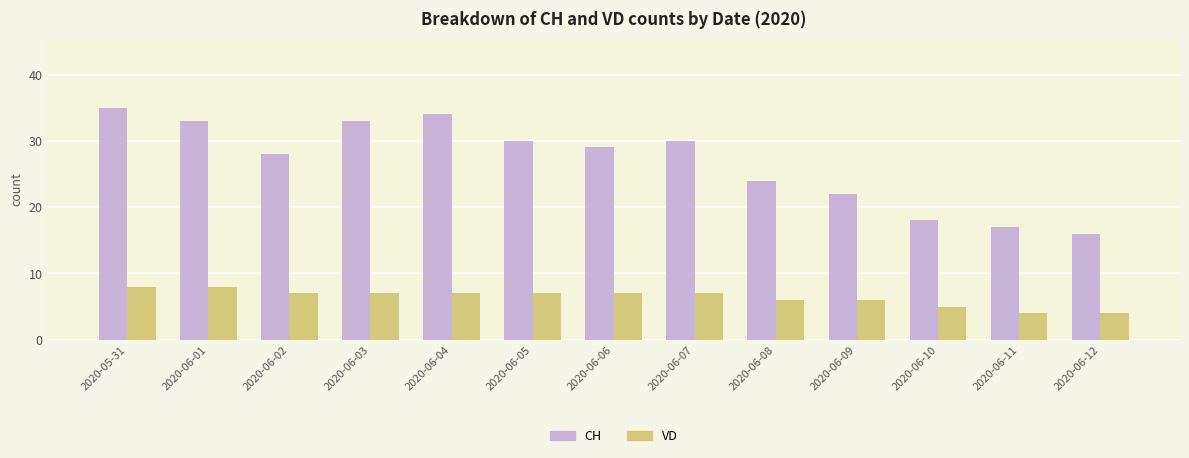

Where does the VD series first go above 7?

2020-05-31